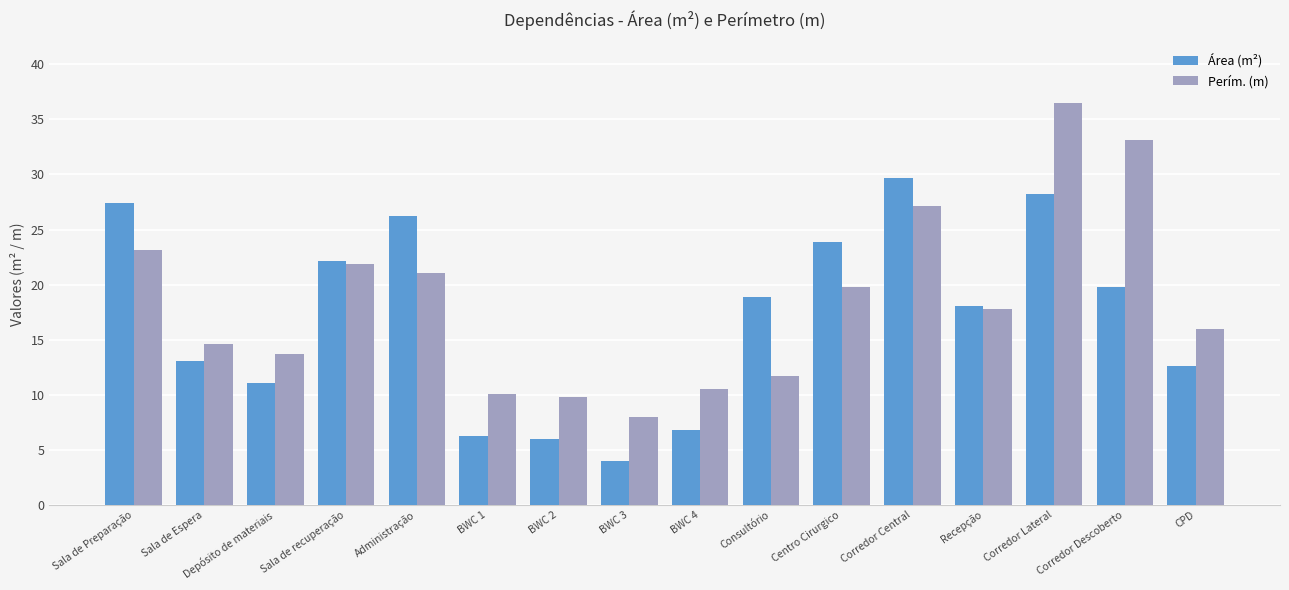

What is the difference between the maximum and minimum values in the Perím. (m) series?

28.5